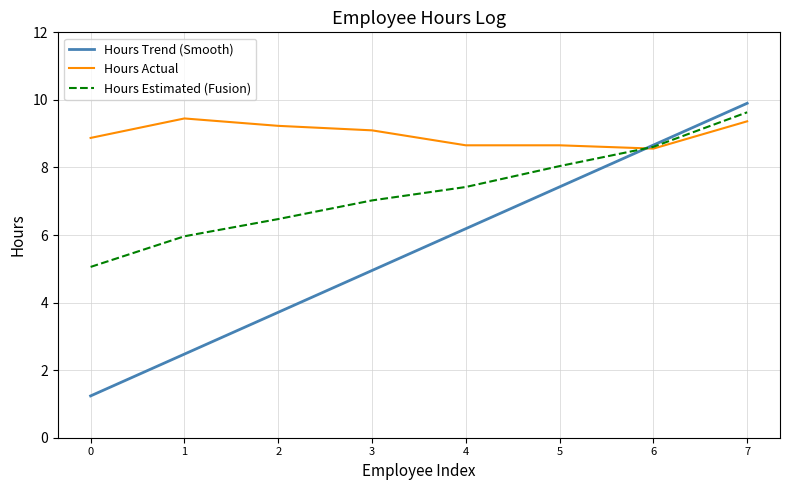

How many values in the Hours Actual series are below 9?

4